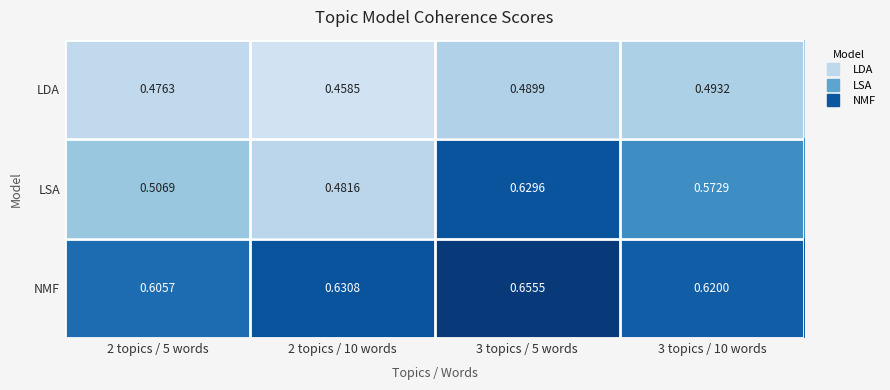

Between 2 topics / 5 words and 3 topics / 5 words, which series saw the biggest shift?

LSA